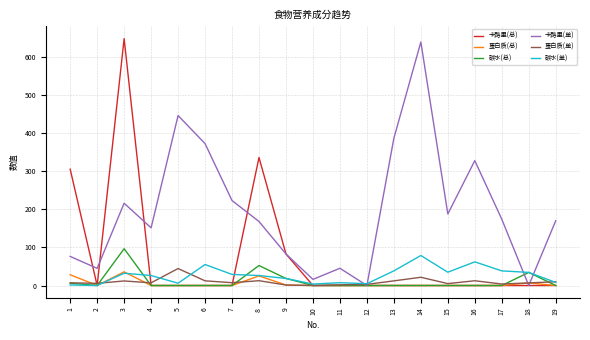

What is the difference between the highest and lowest values at 18?

34.4